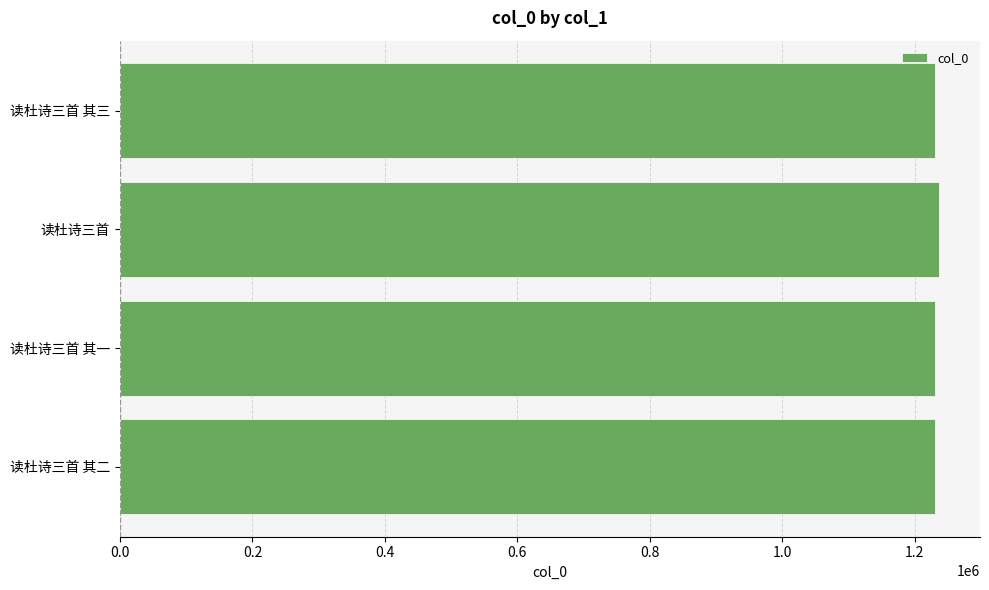

What is the smallest value displayed?

1229789